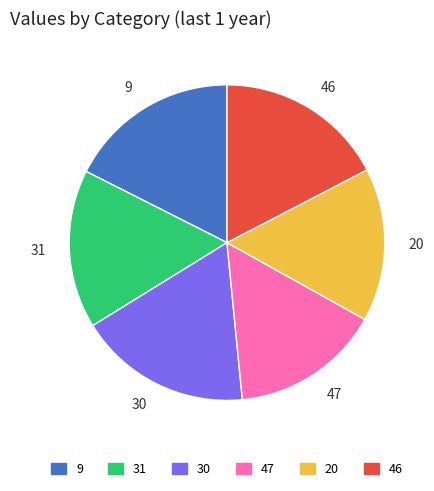

True or false: 46 accounts for 5% of the total.

False